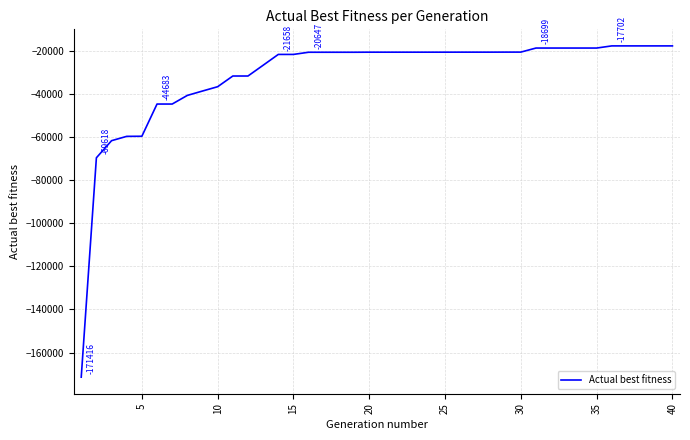

What is the difference between the maximum and minimum values?

153714